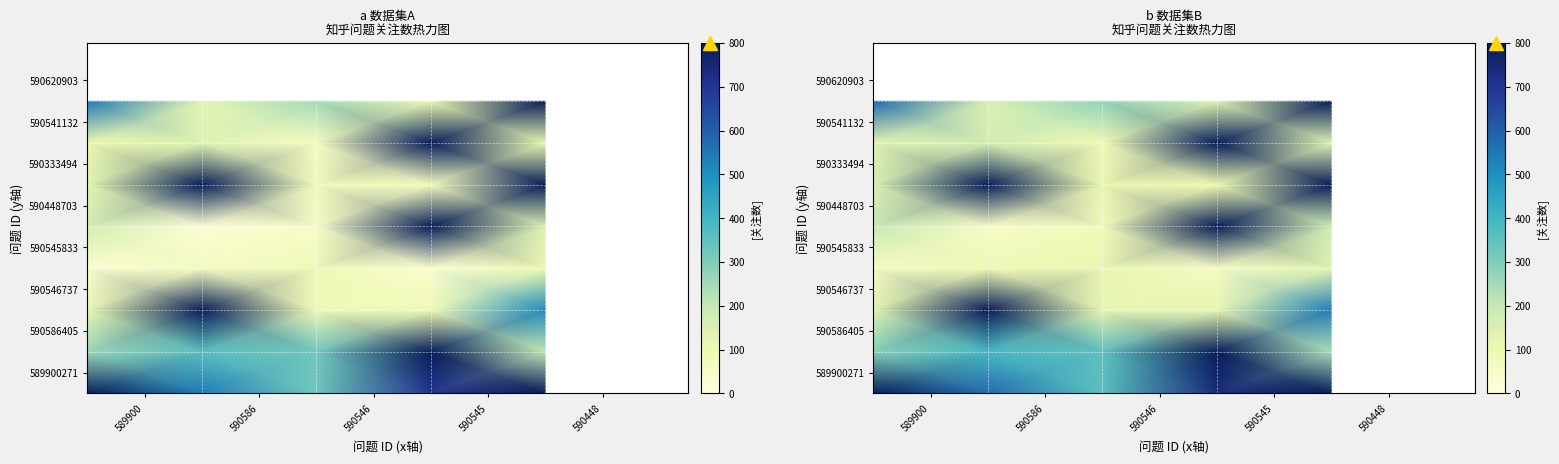

At how many categories does at least one series exceed 1660?

3